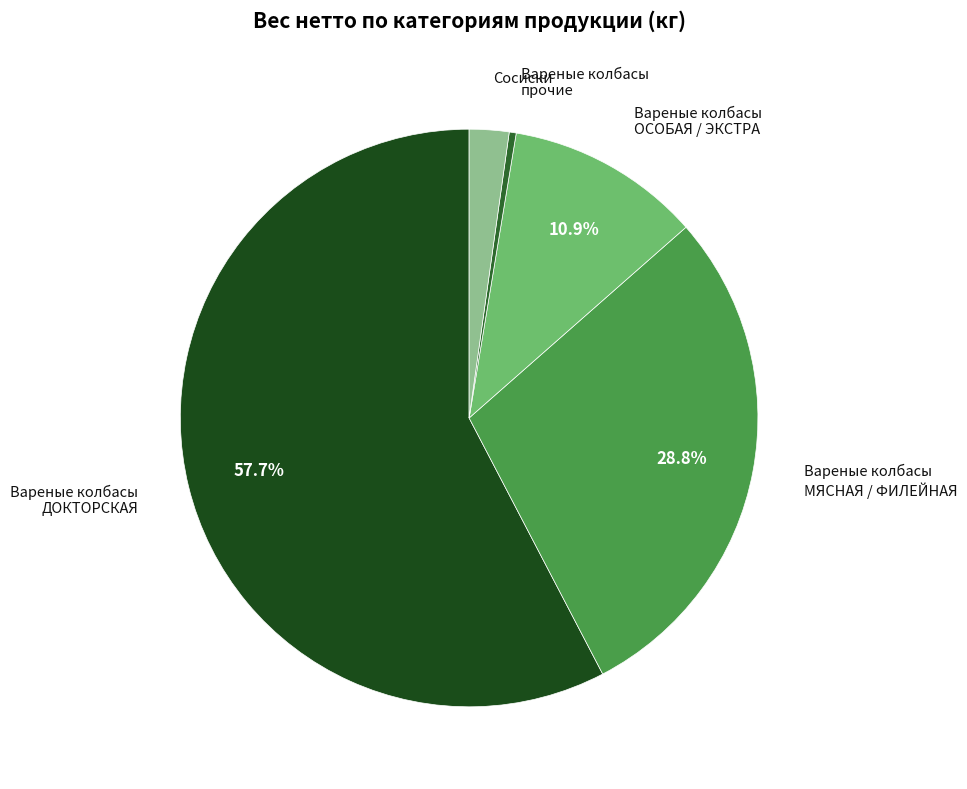

Is the sum of Вареные колбасы ОСОБАЯ / ЭКСТРА and Вареные колбасы ДОКТОРСКАЯ greater than half?

Yes